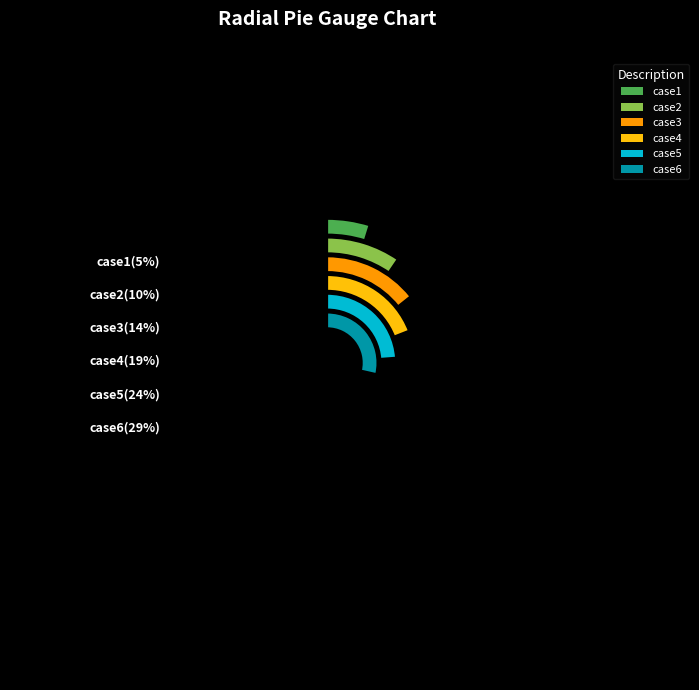

To the nearest percent, what is the difference between the largest and smallest slice percentages?

24%